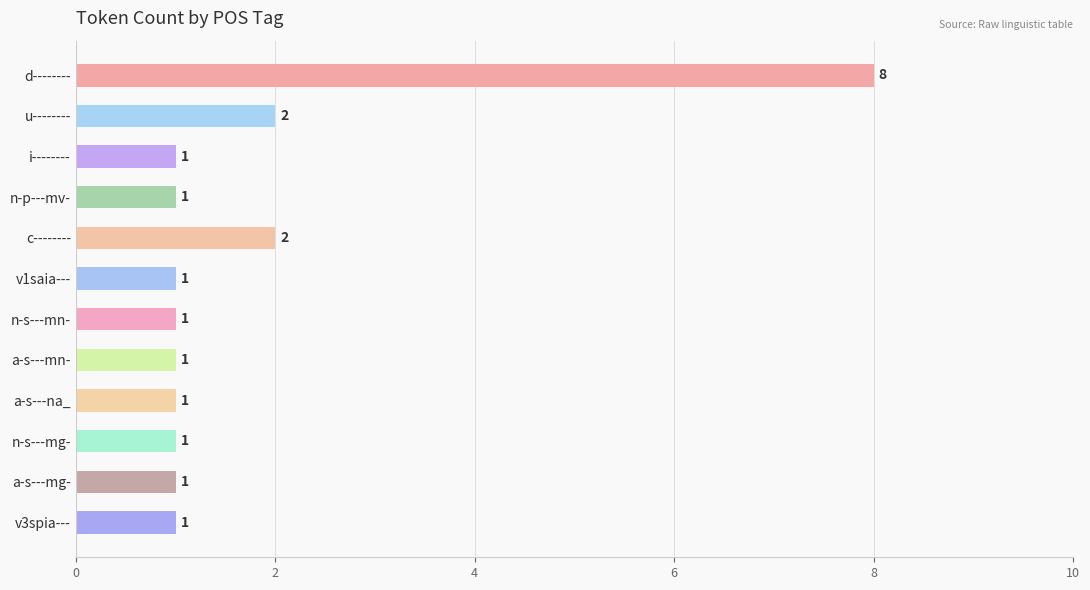

What is the maximum value shown in the chart?

8